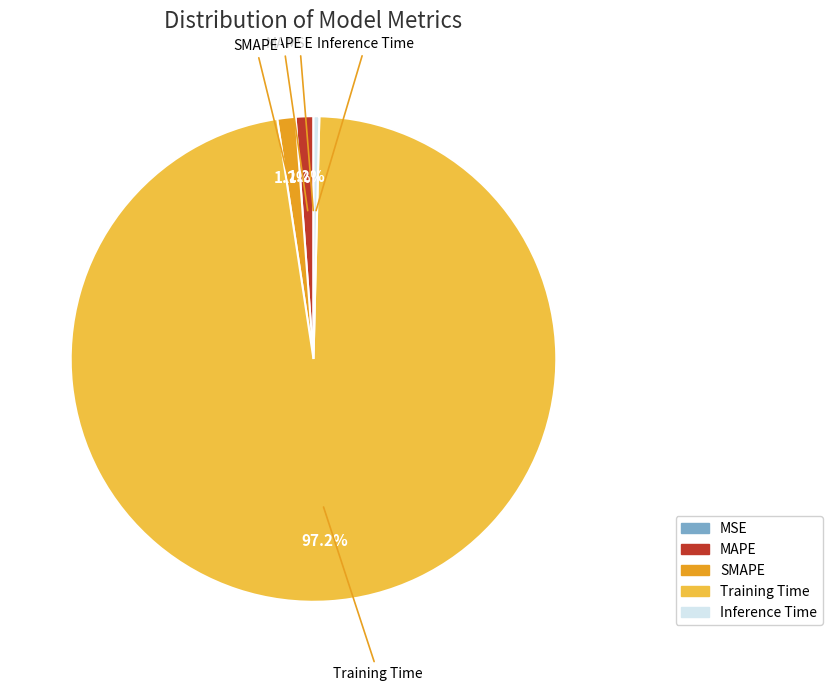

To the nearest percent, what is the combined percentage of SMAPE and Inference Time?

2%